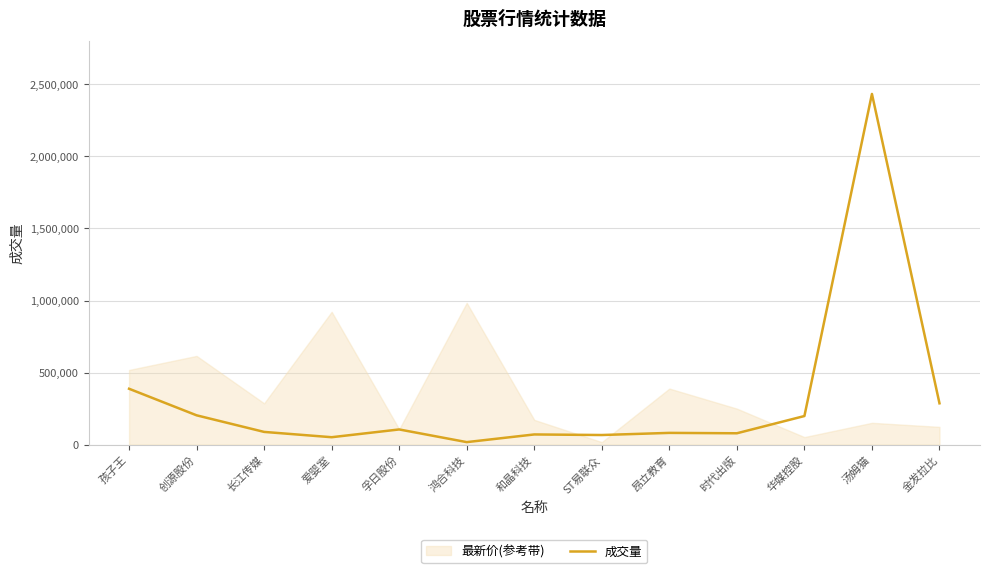

At which label is the value closest to 1225252?

孩子王